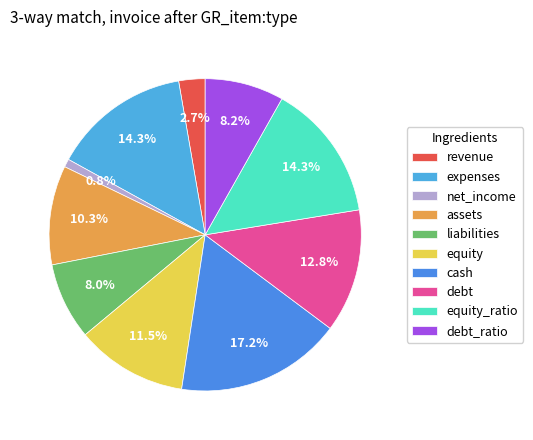

Does assets represent more than half of the total?

No